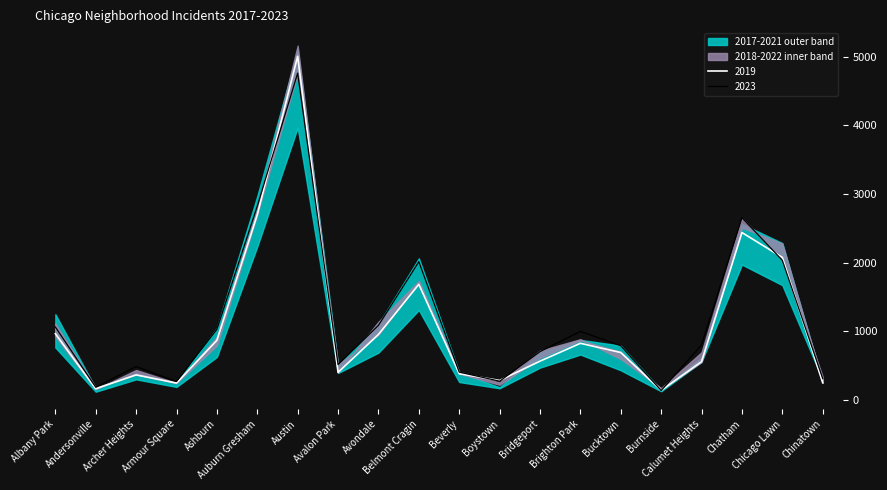

Rank the categories by 2022 value from lowest to highest.

Andersonville, Burnside, Armour Square, Boystown, Chinatown, Beverly, Archer Heights, Avalon Park, Bucktown, Calumet Heights, Bridgeport, Ashburn, Brighton Park, Albany Park, Avondale, Belmont Cragin, Chicago Lawn, Chatham, Auburn Gresham, Austin